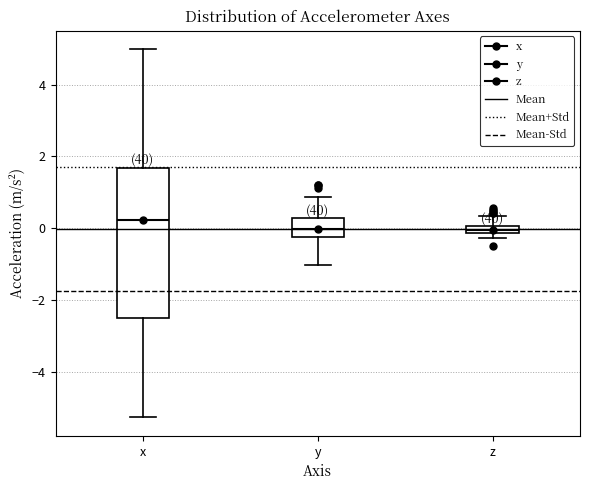

Where is the lower edge of the box for z on the y-axis? The values are not printed on the chart, so give them approximately, as read against the axis.

-0.2